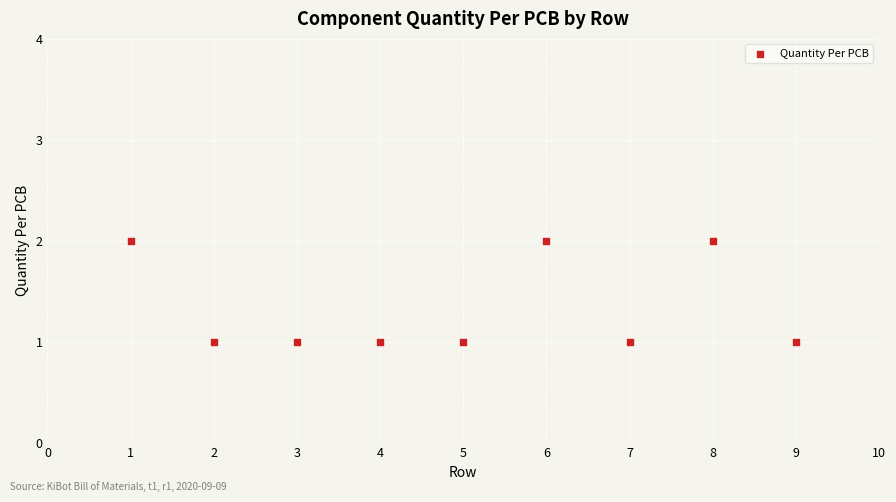

What is the range of X values (max minus min)?

8